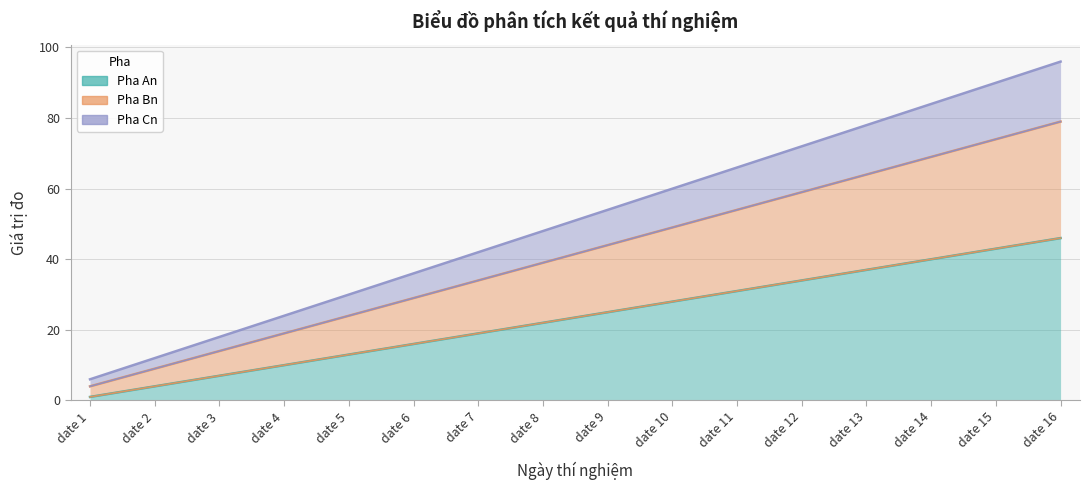

How many lines are shown in the chart?

3